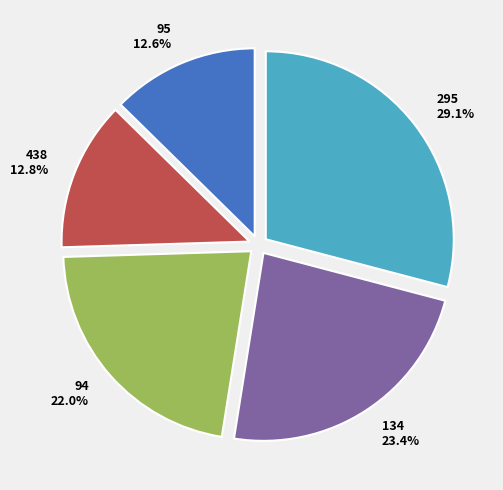

To the nearest percent, what is the average slice percentage?

20%